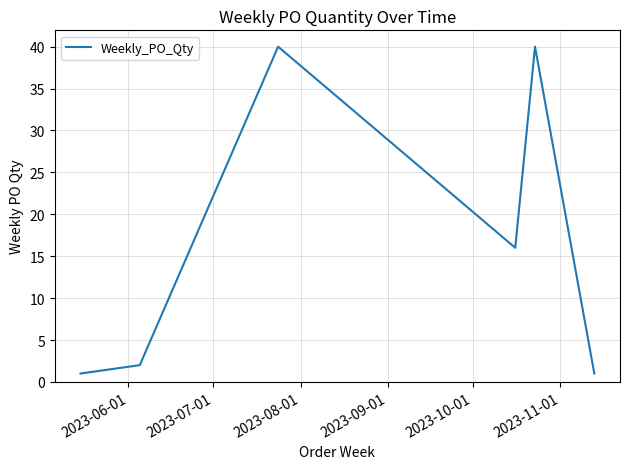

What is the difference between the maximum and minimum values?

39